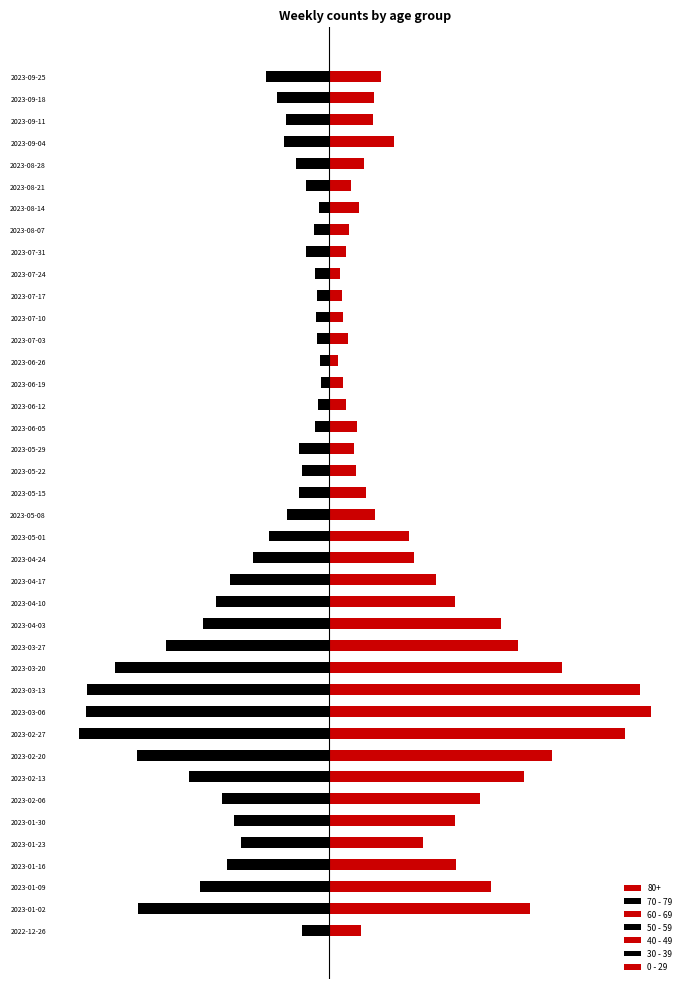

What is the highest value of the 40 - 49 series?

36